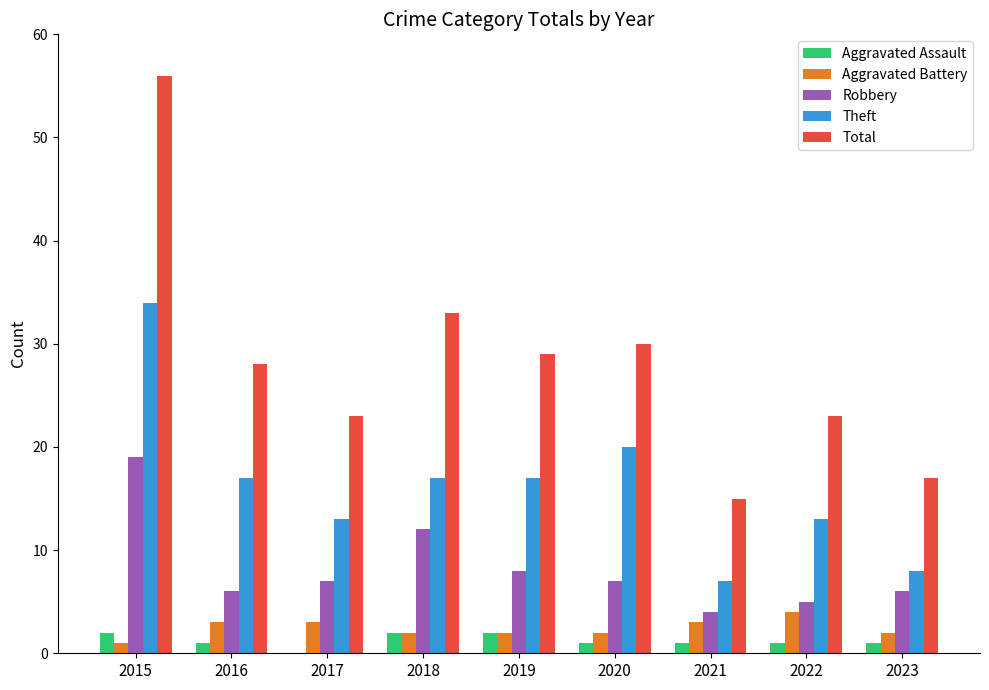

Which series changed the most between 2015 and 2017?

Total